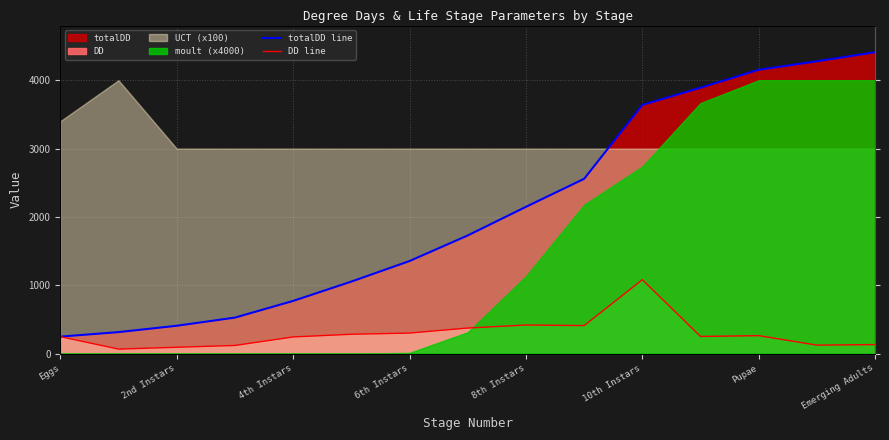

True or false: totalDD line and DD line cross at least once.

False